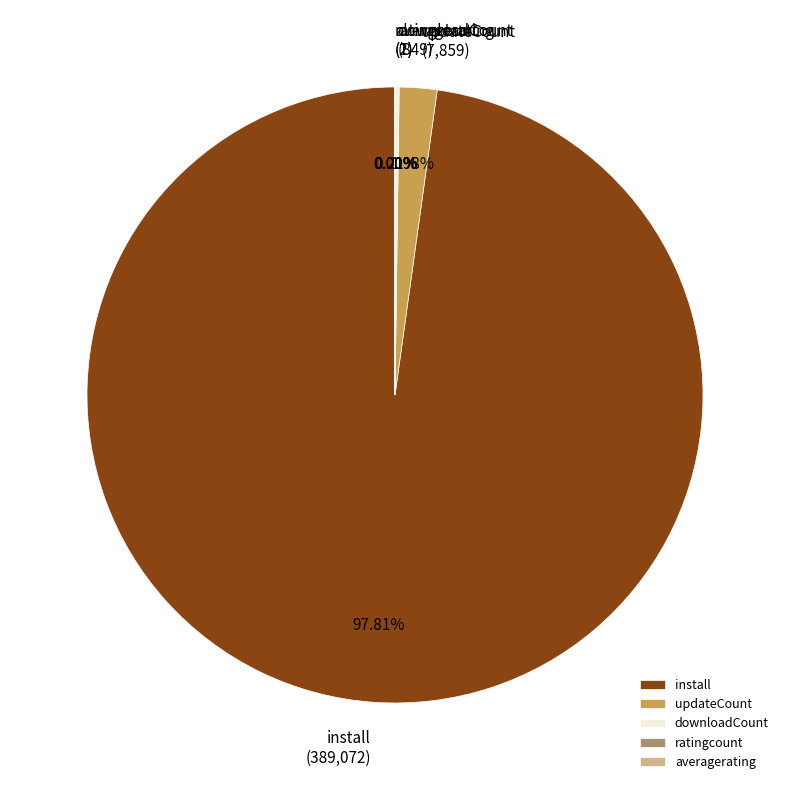

Which slice is the largest?

install